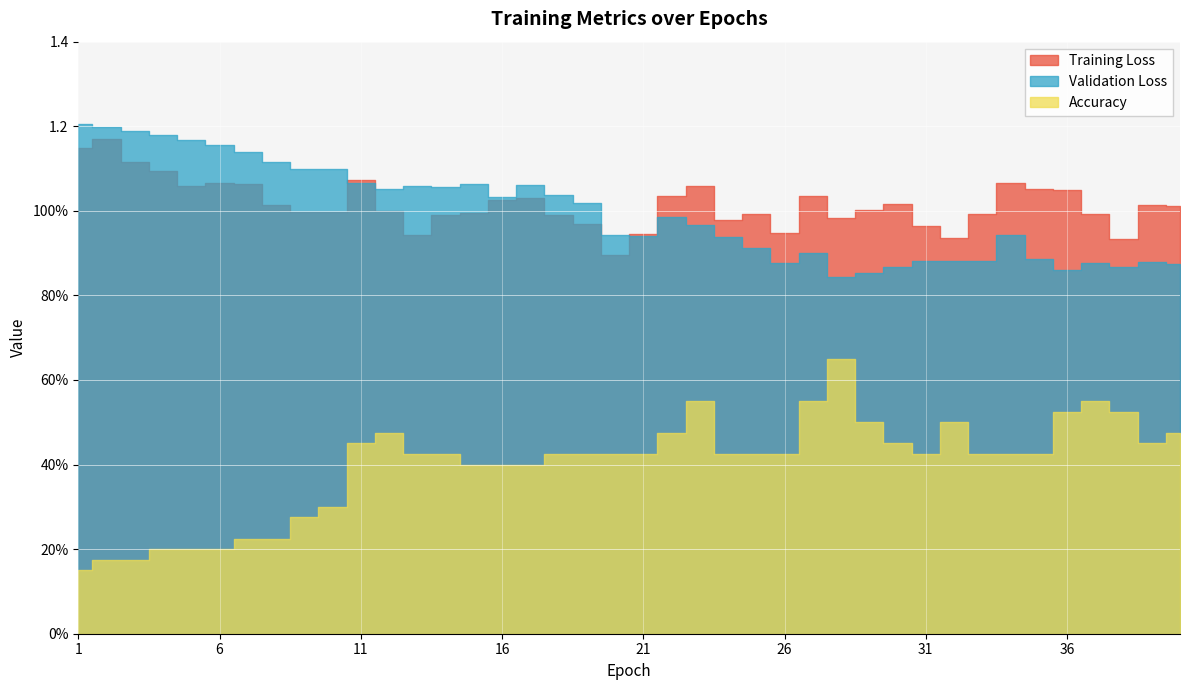

What is the sum of all Accuracy values?

16.0